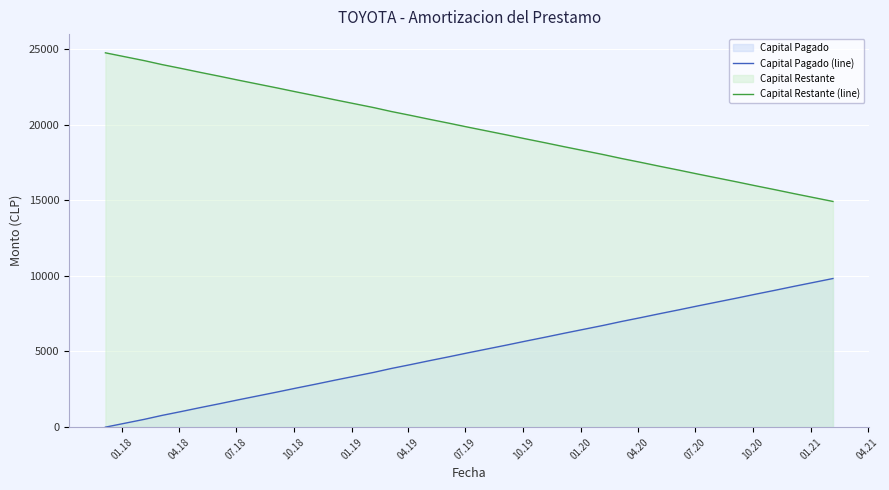

Rank the series by their average value, from highest to lowest.

Capital Restante (line), Capital Pagado (line)